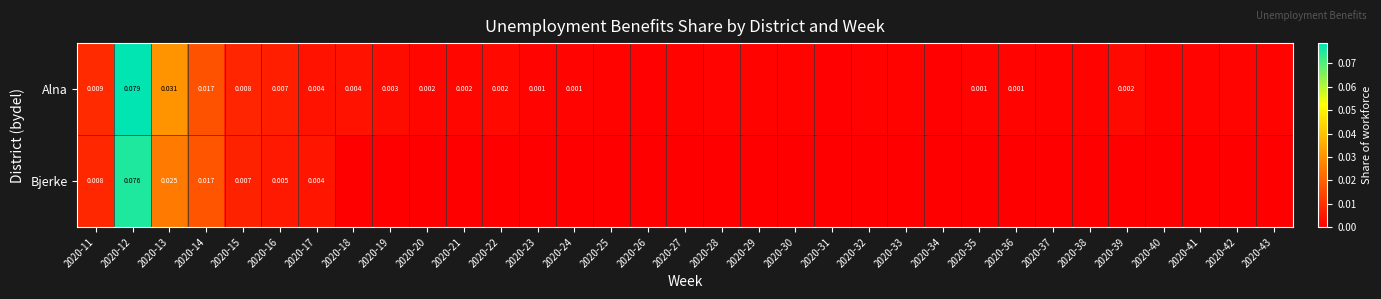

What is the difference between the maximum and second lowest values in the Alna series?

0.1